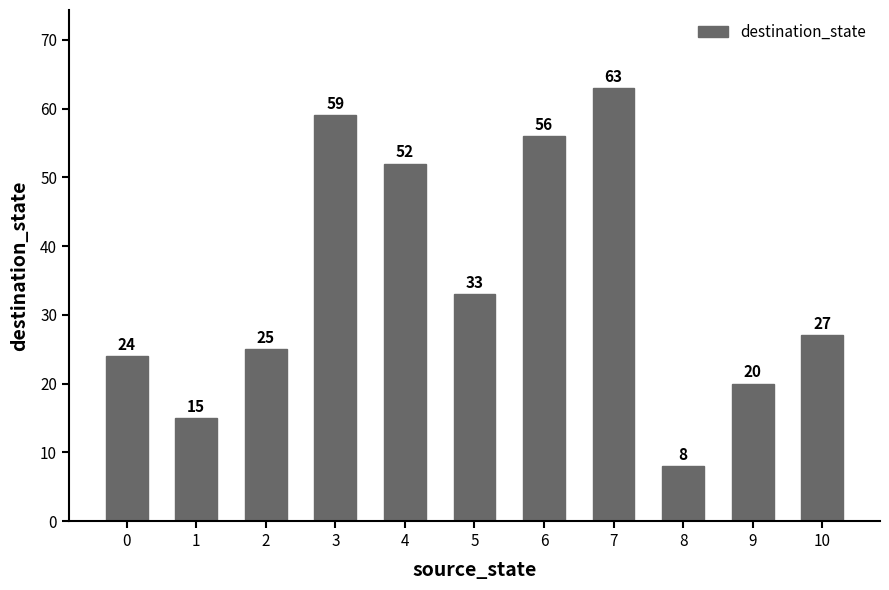

How many categories are shown in the chart?

11